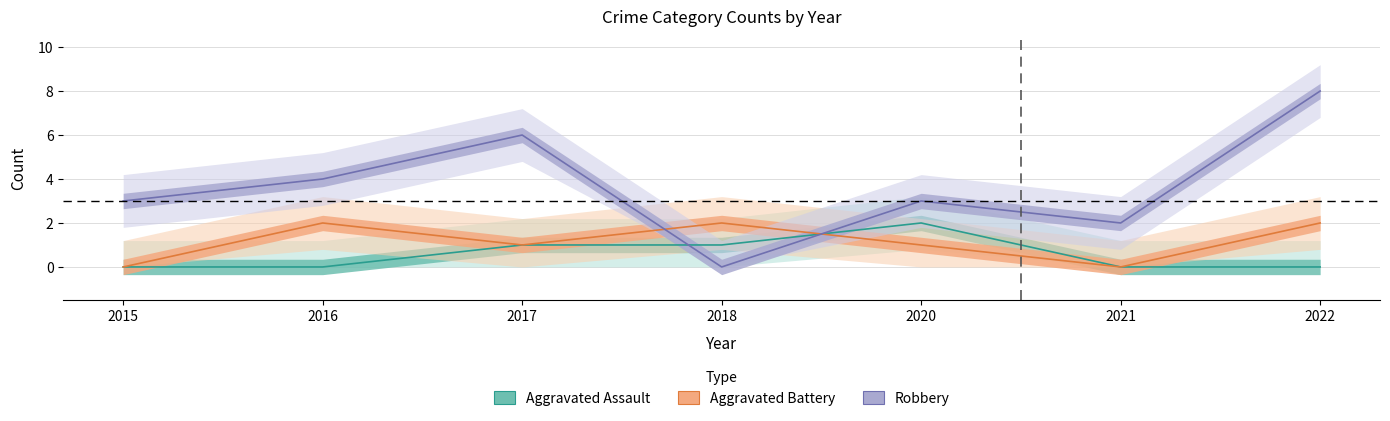

Rank the categories by Aggravated Assault value from lowest to highest.

2015, 2016, 2021, 2022, 2017, 2018, 2020